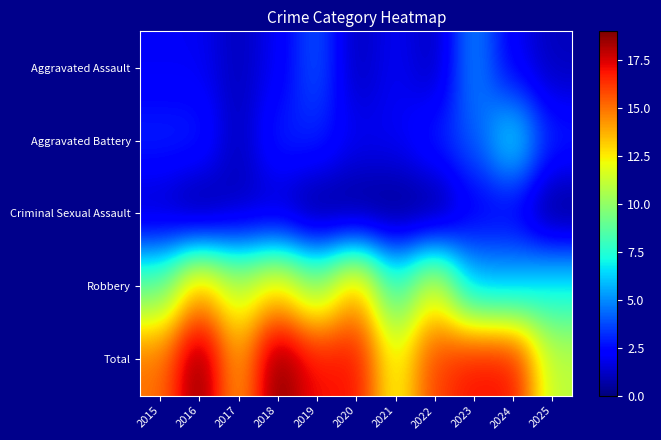

Reading left to right, transcribe all the data shown in this chart.

Aggravated Assault: 2015=2	2016=2	2017=1	2018=2	2019=4	2020=1	2021=2	2022=1	2023=5	2024=2	2025=1
Aggravated Battery: 2015=3	2016=3	2017=1	2018=3	2019=3	2020=2	2021=2	2022=3	2023=4	2024=7	2025=3
Criminal Sexual Assault: 2015=1	2016=0	2017=1	2018=1	2019=0	2020=0	2021=0	2022=0	2023=2	2024=2	2025=0
Robbery: 2015=9	2016=14	2017=11	2018=13	2019=10	2020=14	2021=8	2022=12	2023=6	2024=6	2025=7
Total: 2015=15	2016=19	2017=14	2018=19	2019=17	2020=17	2021=12	2022=16	2023=17	2024=17	2025=11